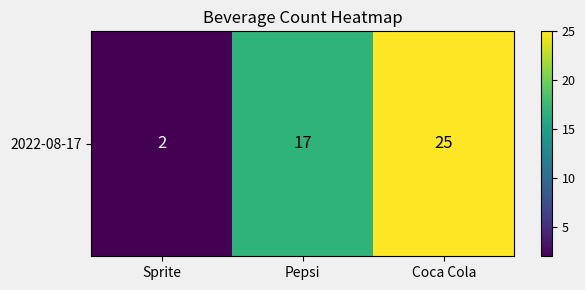

What is the smallest value displayed?

2